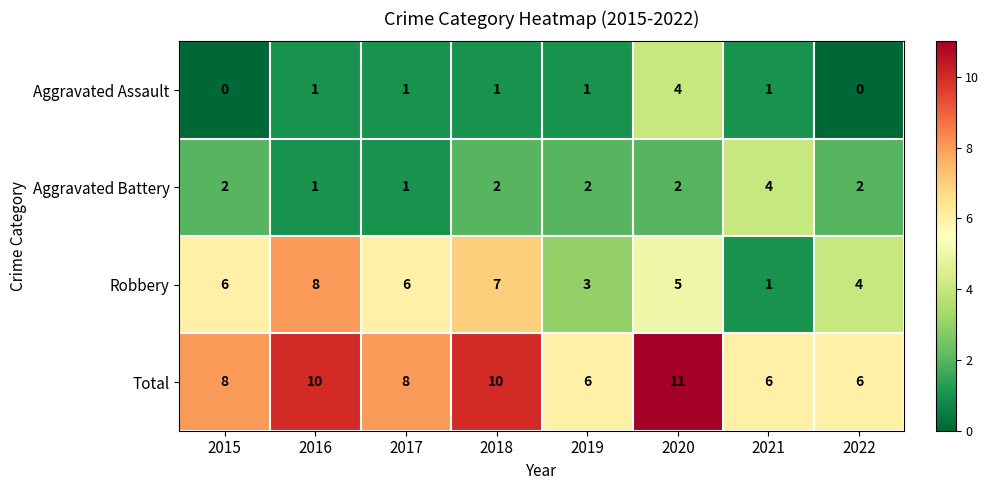

What is the maximum value for Total?

11